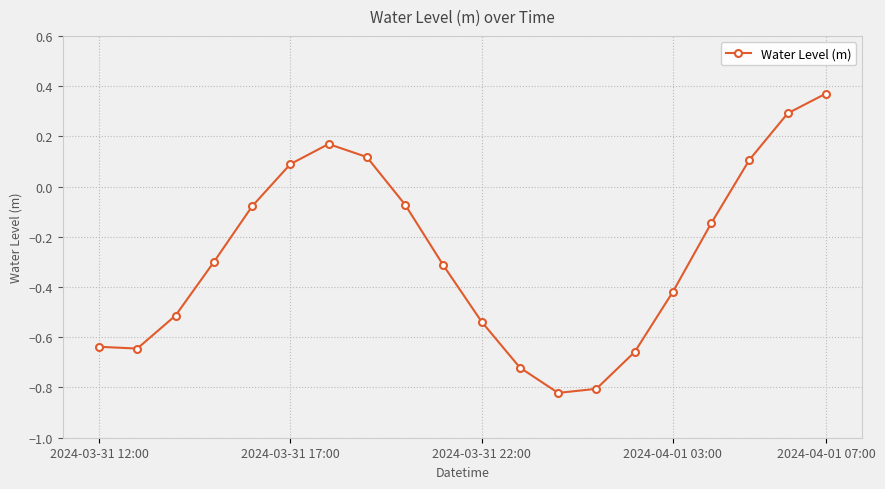

True or false: there are more than 2 points higher than both neighbors.

False